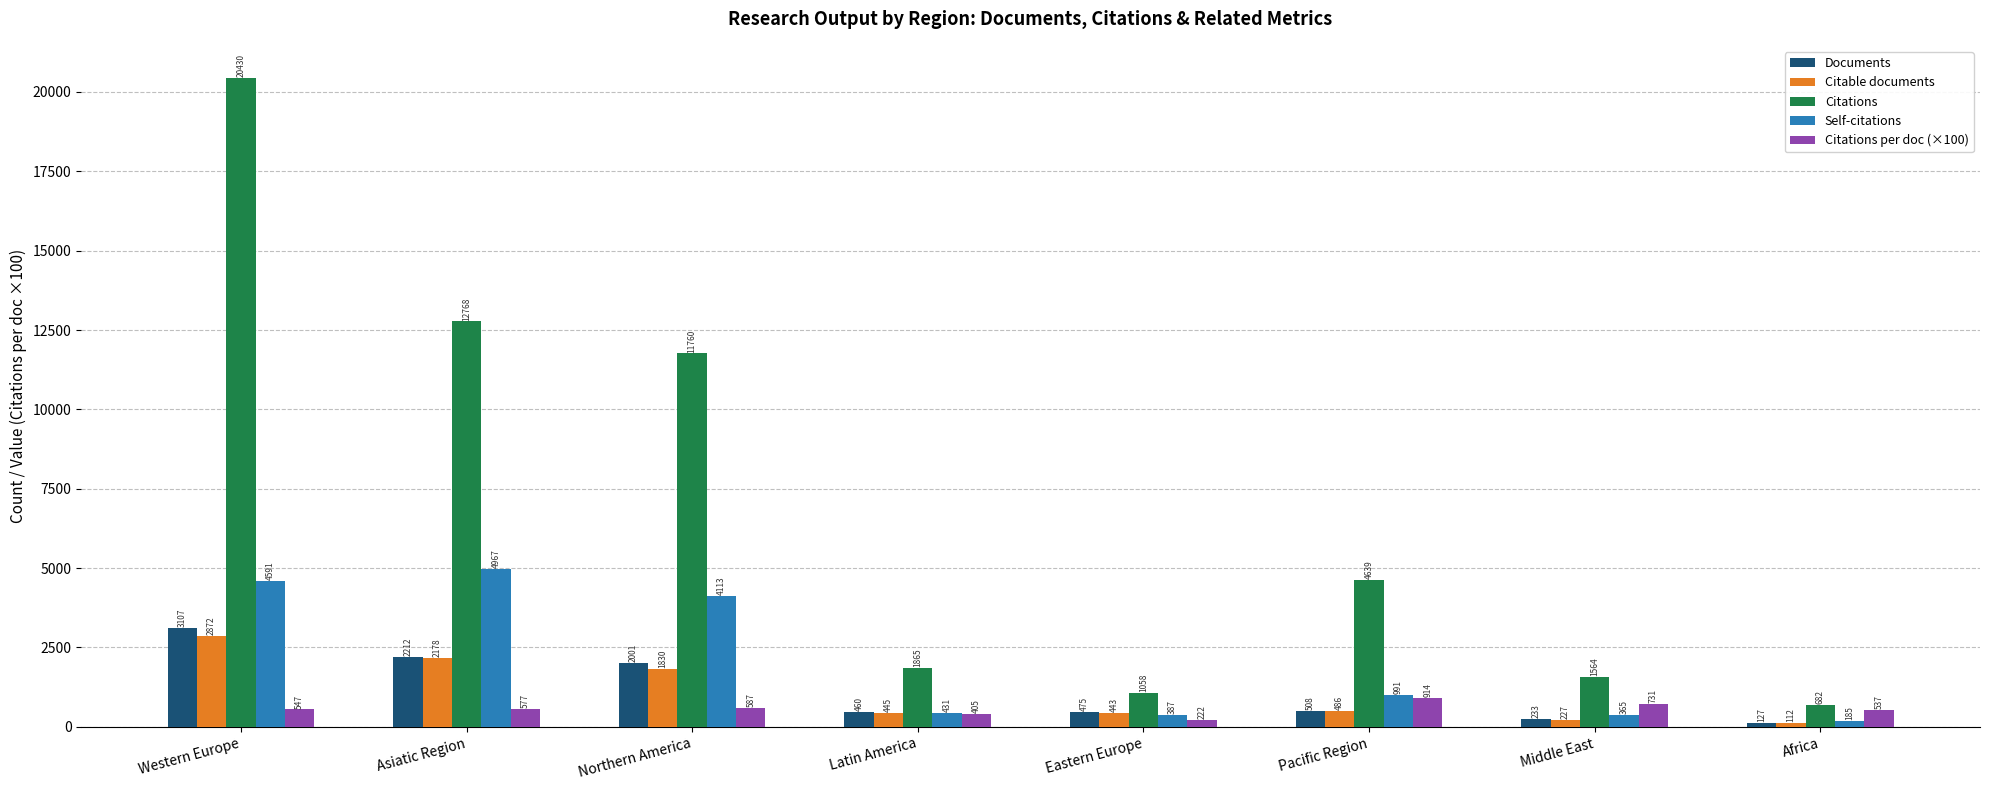

True or false: Self-citations has a value of 230.9 at Pacific Region.

False